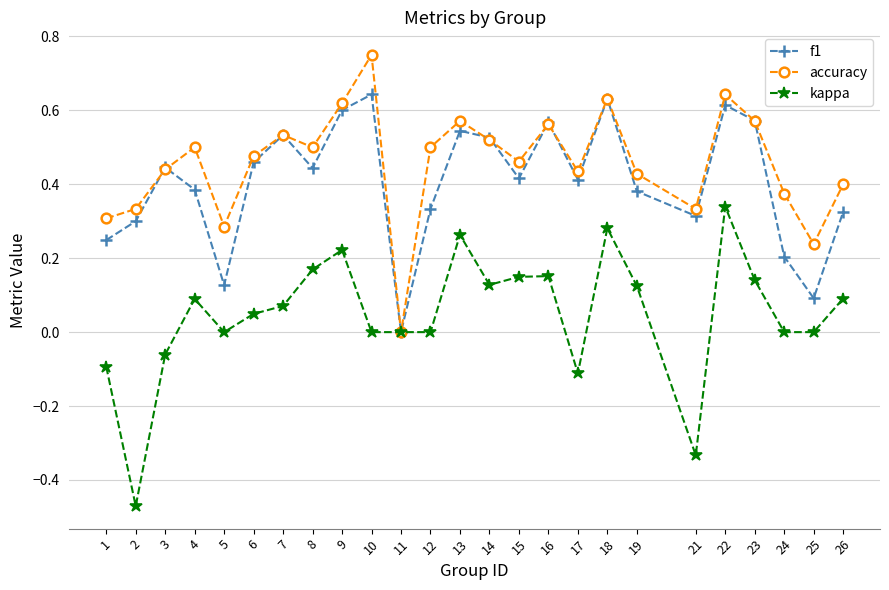

Which series has the largest range (max minus min)?

kappa